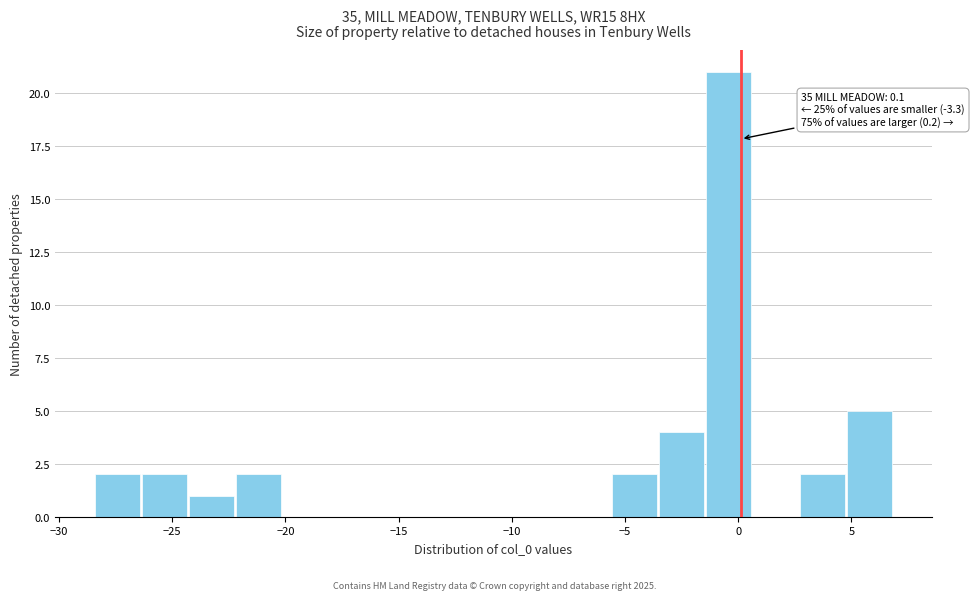

Which range on the x-axis has the tallest bar?

-1.5 to 0.5